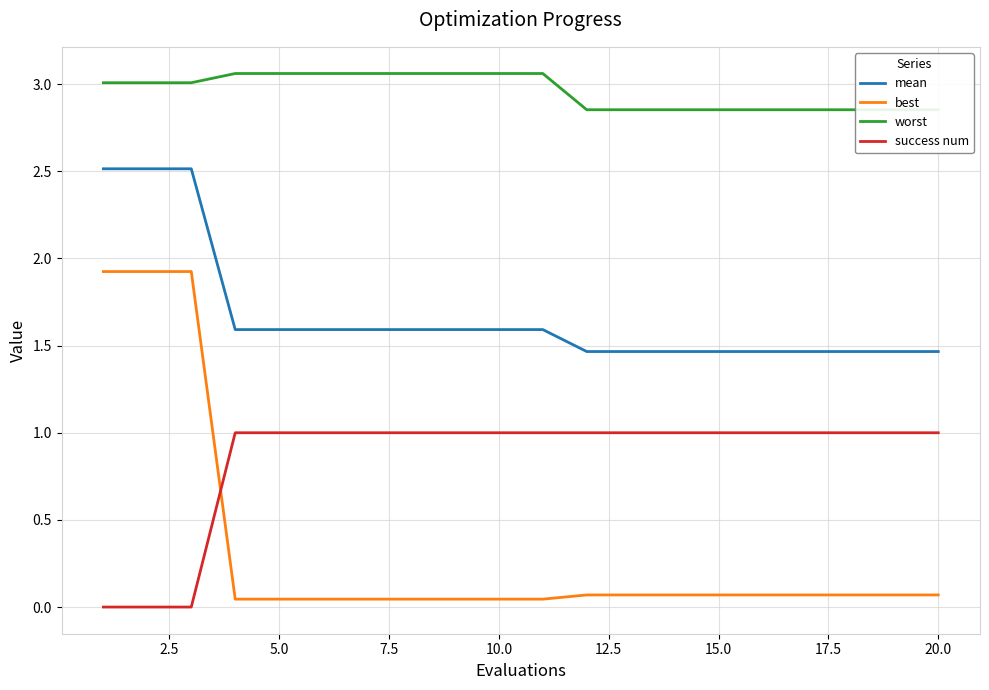

How many categories are shown in the chart?

20